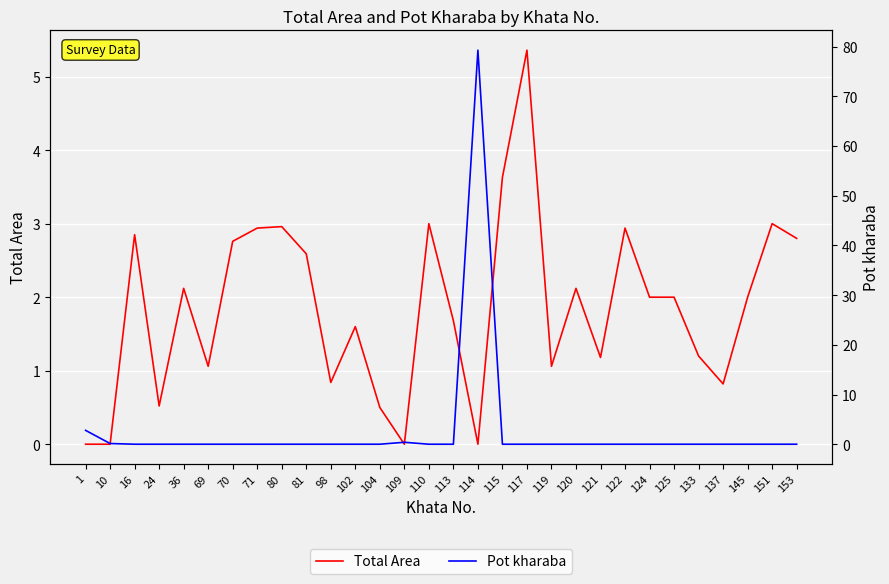

True or false: Total Area and Pot kharaba intersect in this chart.

True